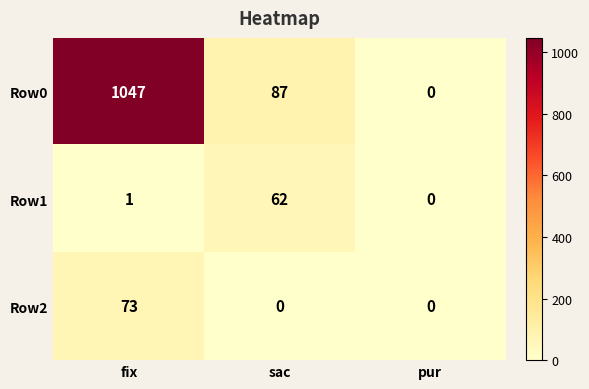

List the series in order of their peak value, lowest first.

Row1, Row2, Row0